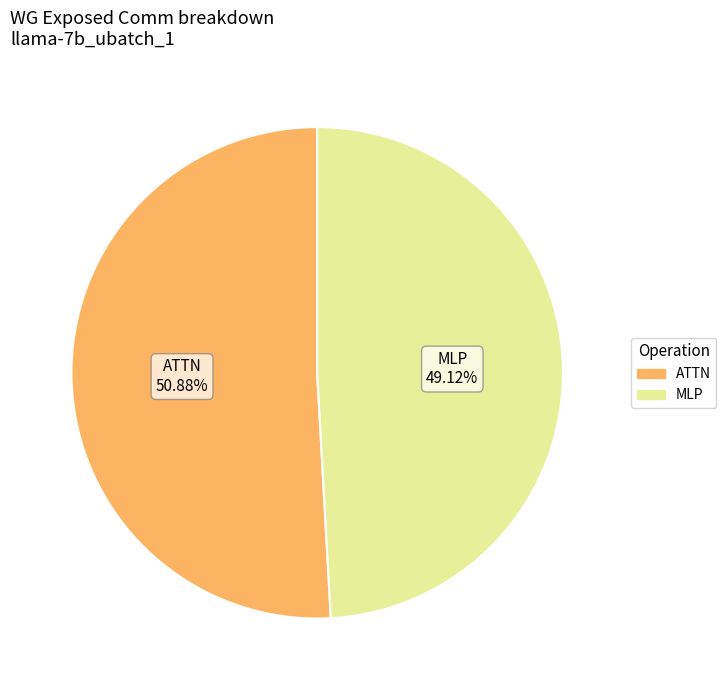

Is there a majority slice in this chart?

Yes